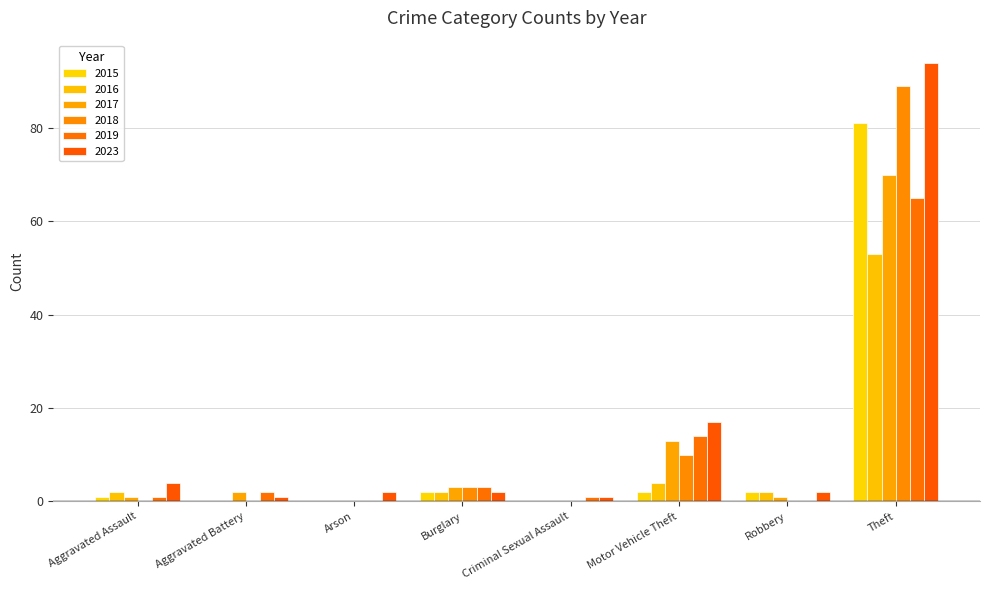

At which category is the sum across all series the highest?

Theft